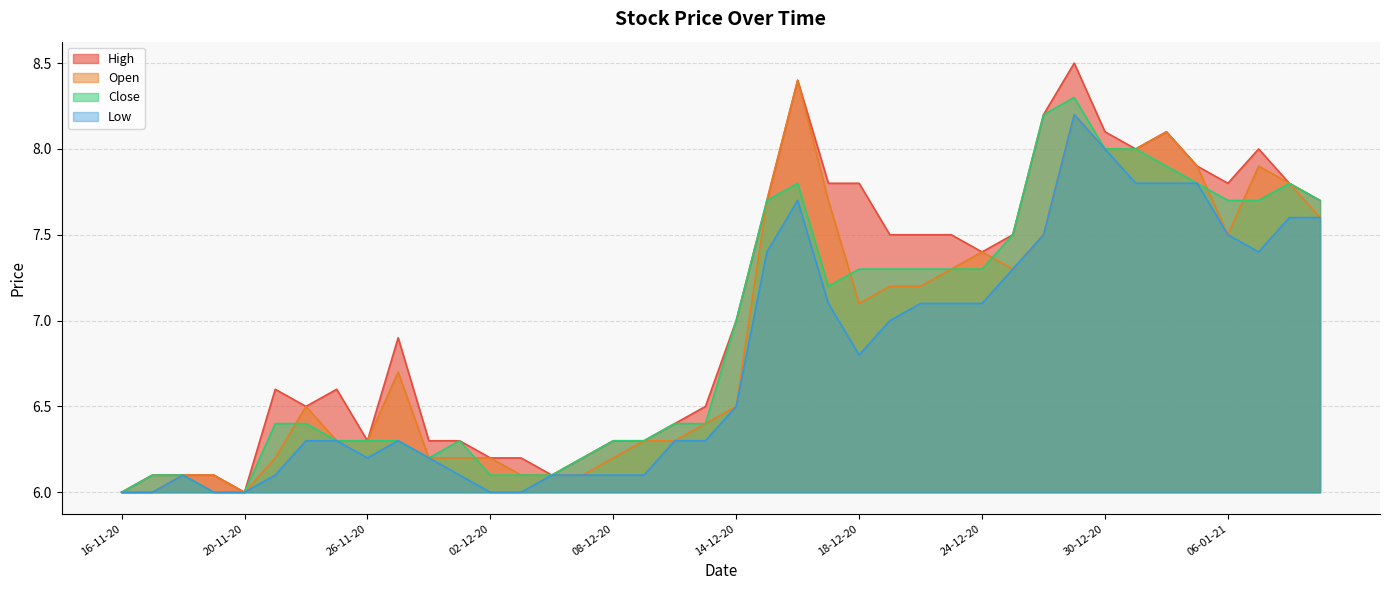

What is the total value across all series at 21-12-20?

29.0